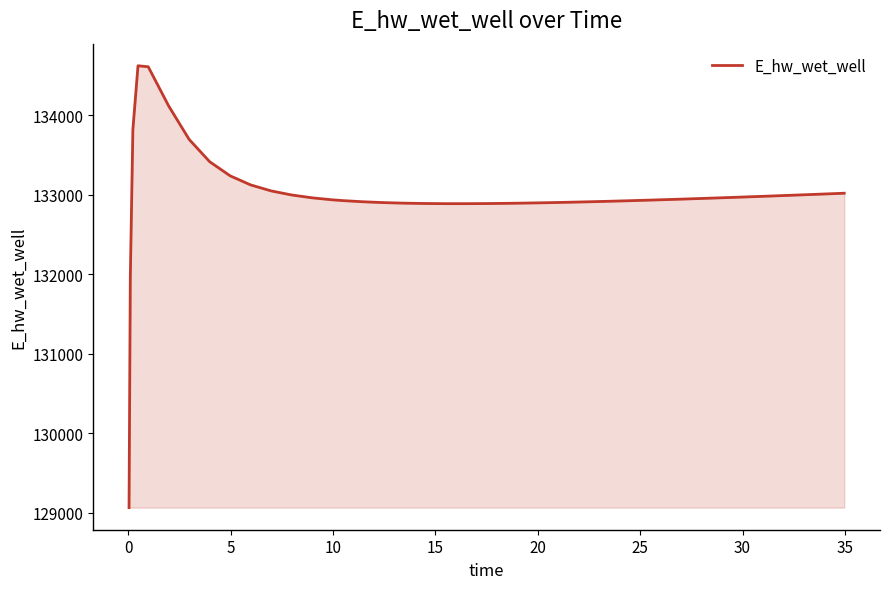

What is the minimum value shown in the chart?

129067.2